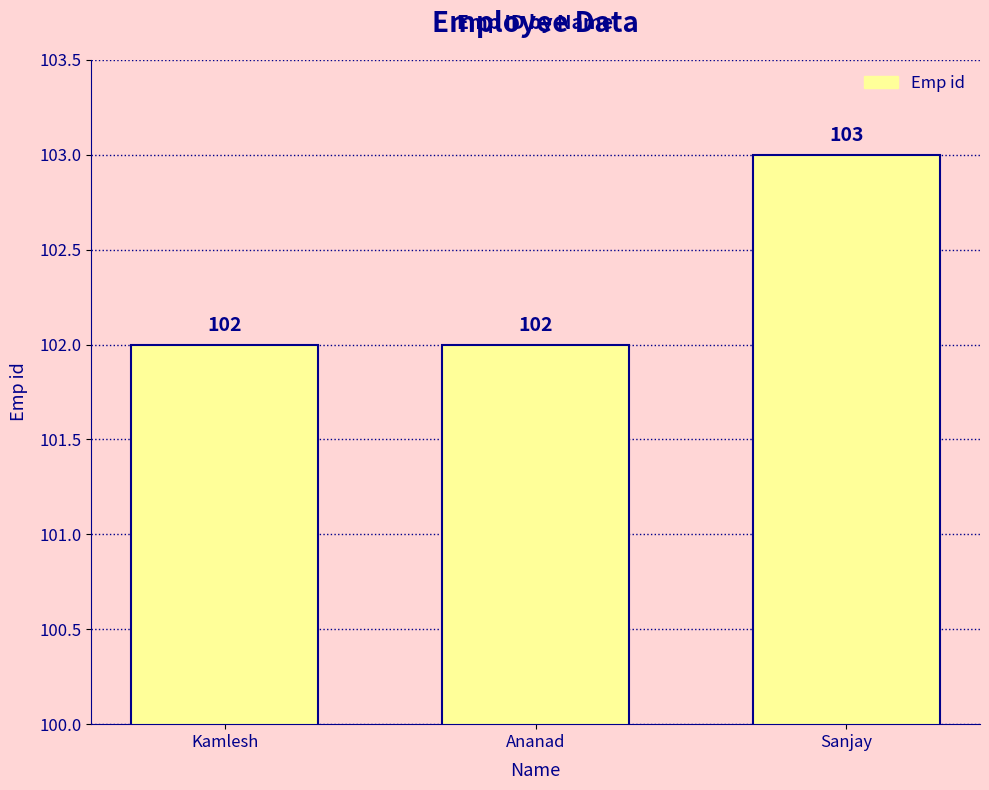

Does the chart contain stacked bars?

No